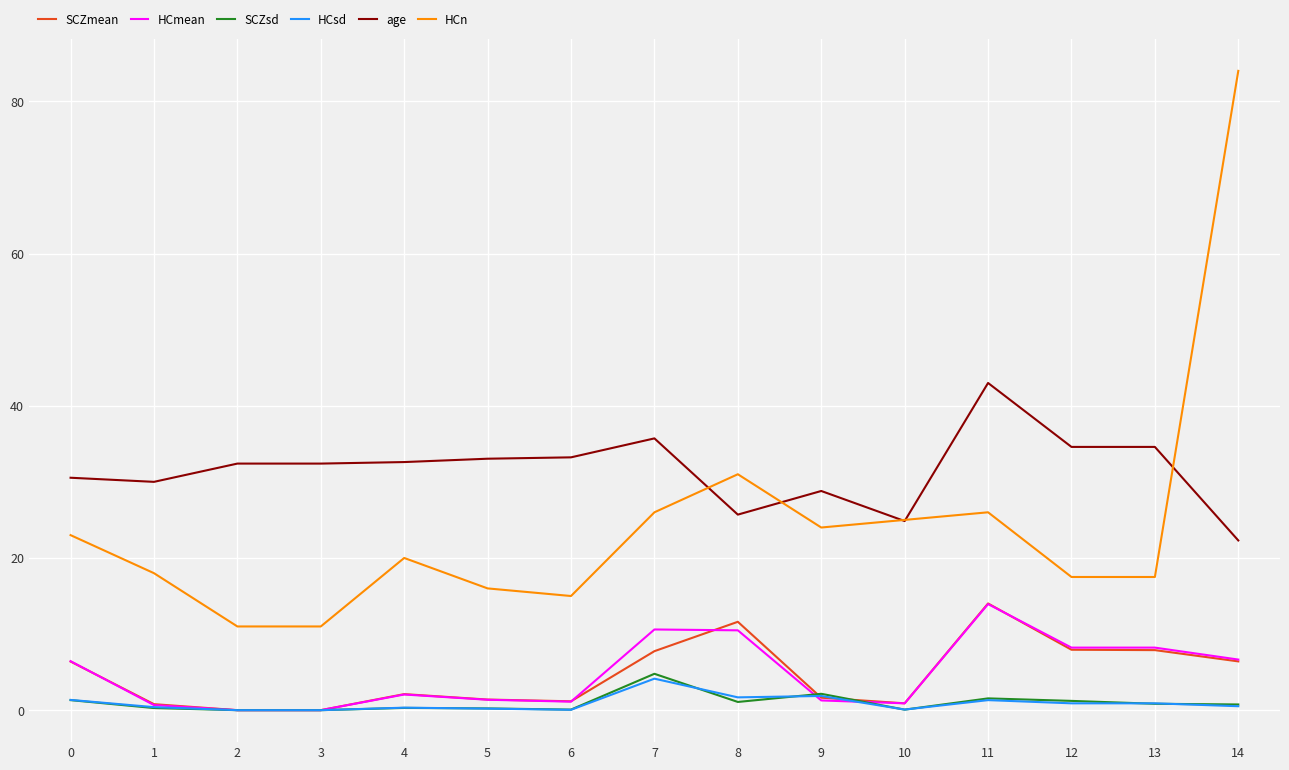

True or false: HCn and SCZsd intersect in this chart.

False